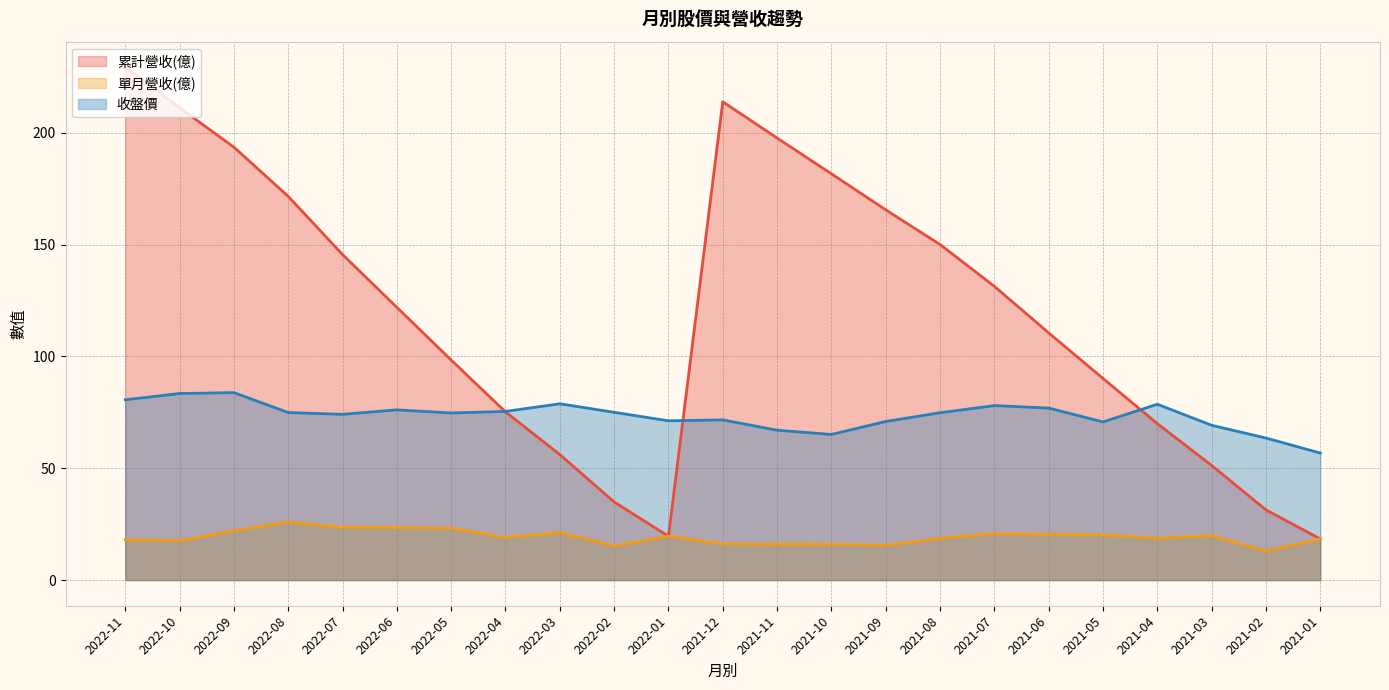

True or false: 單月營收(億) has more than 1 points higher than both neighbors.

True